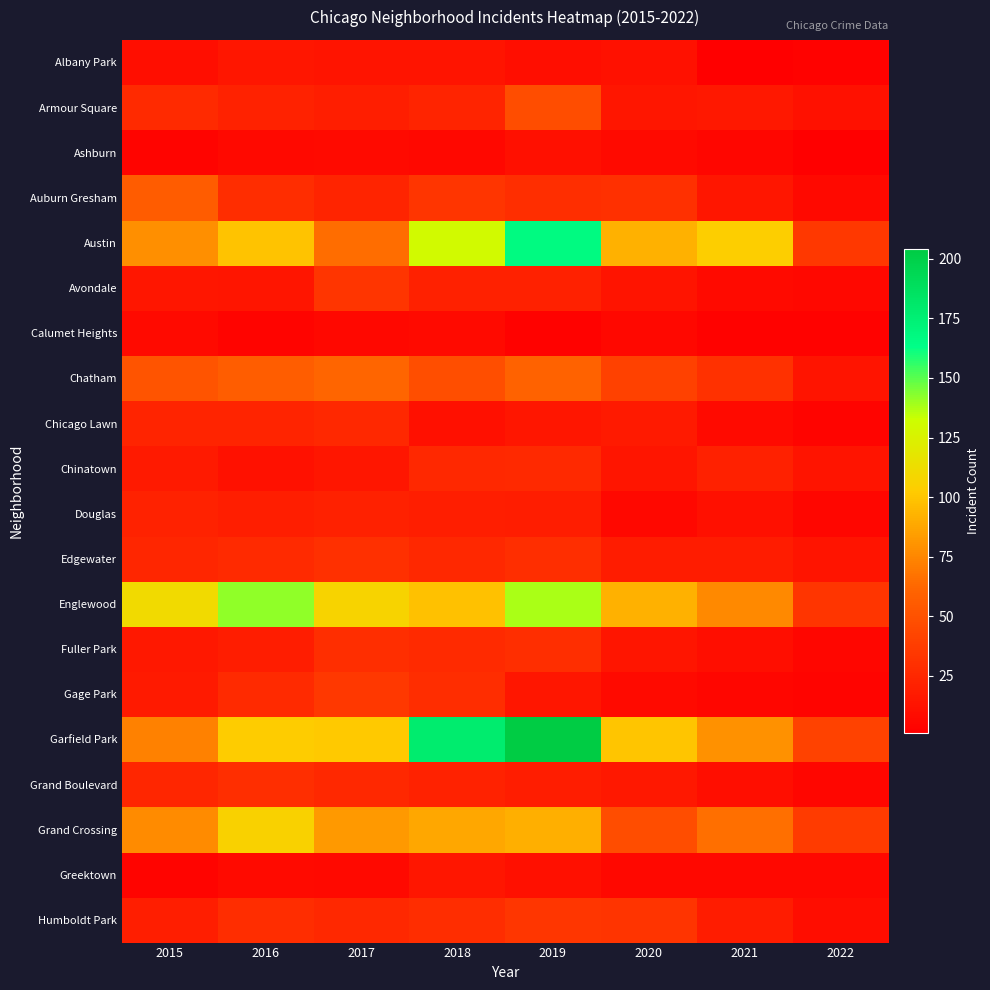

Which series has the largest total across all categories?

Garfield Park